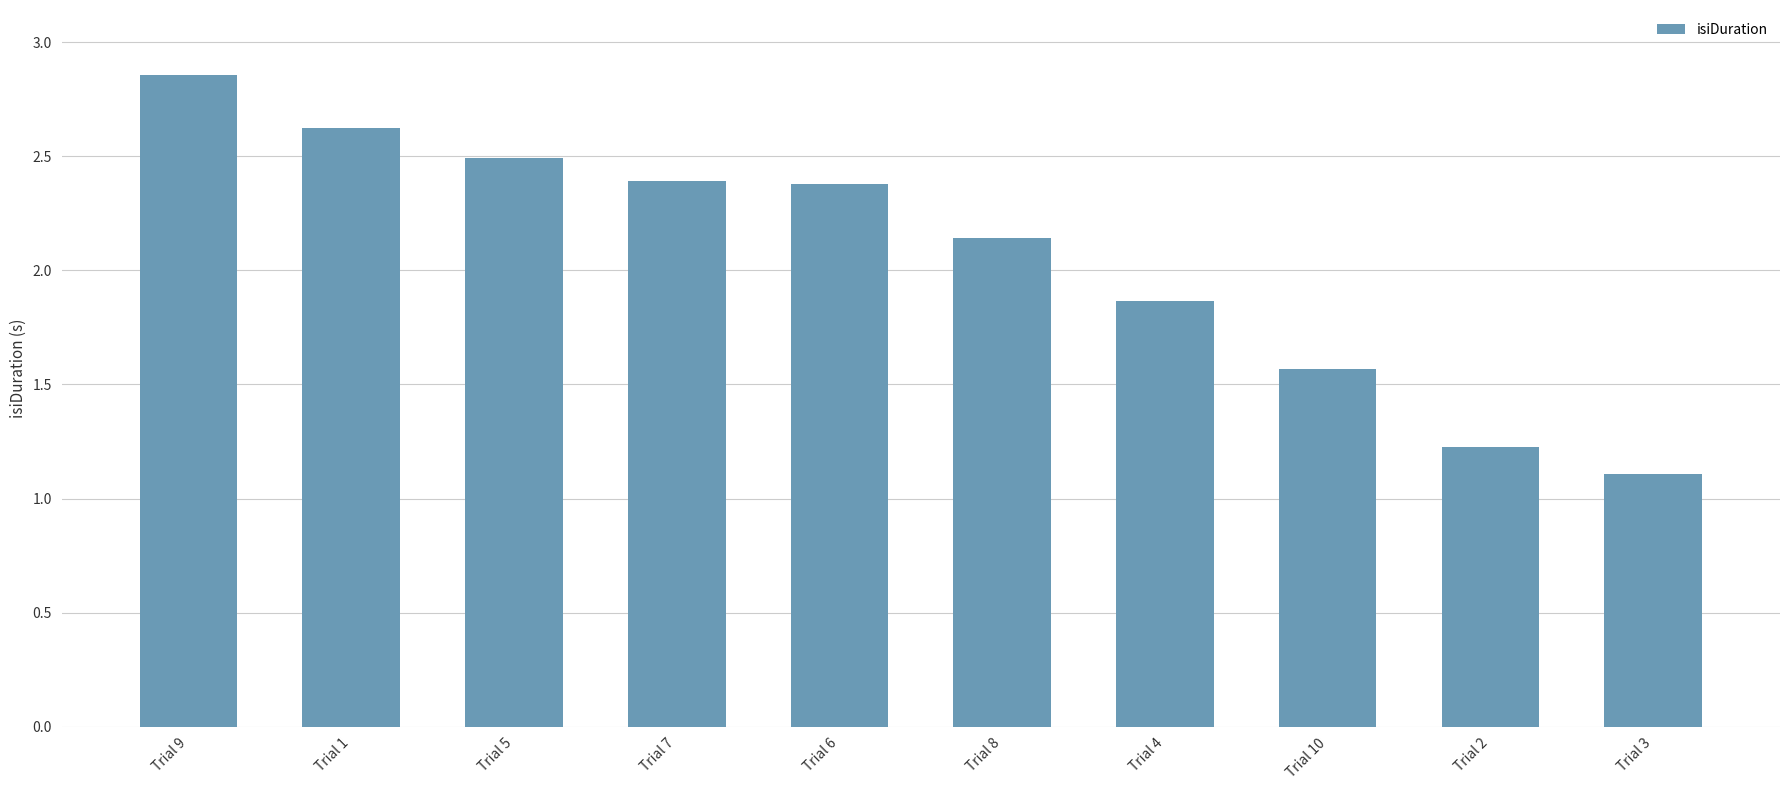

How many data points are above 2?

6